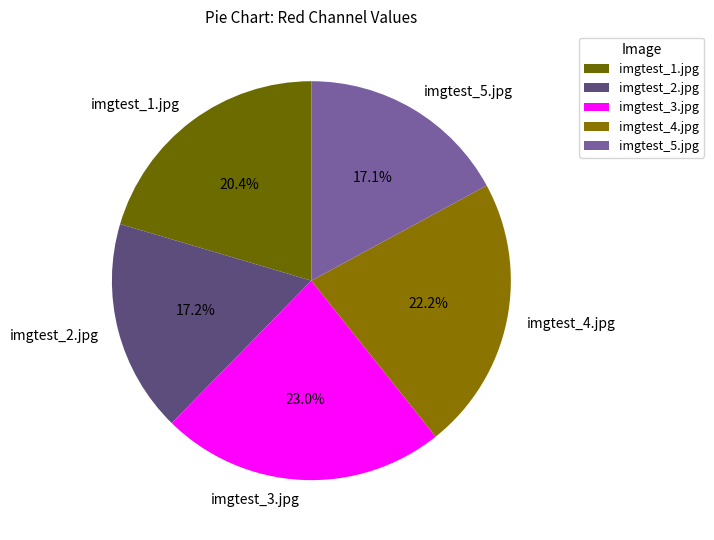

What is the ratio of the value at imgtest_4.jpg to the value at imgtest_3.jpg?

1.0